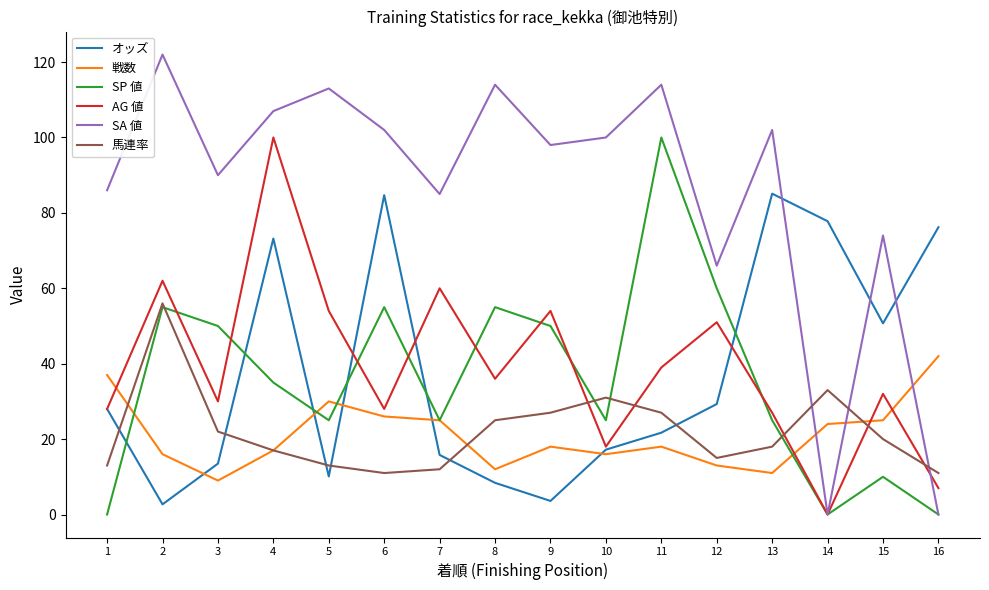

Which category has the highest value across all series?

2